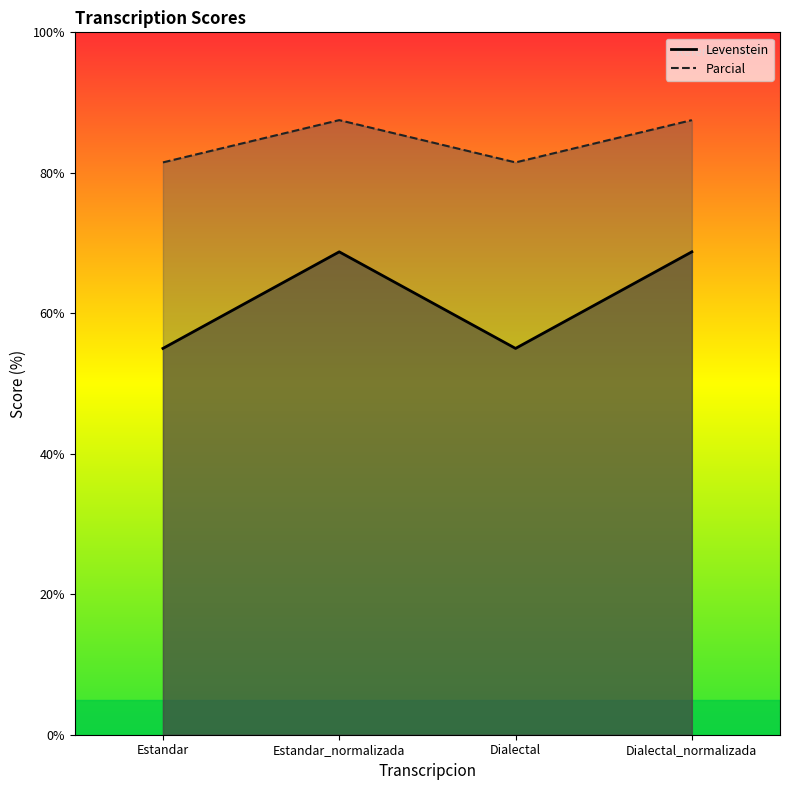

What is the difference between the second highest and second lowest values in the Levenstein series?

13.7